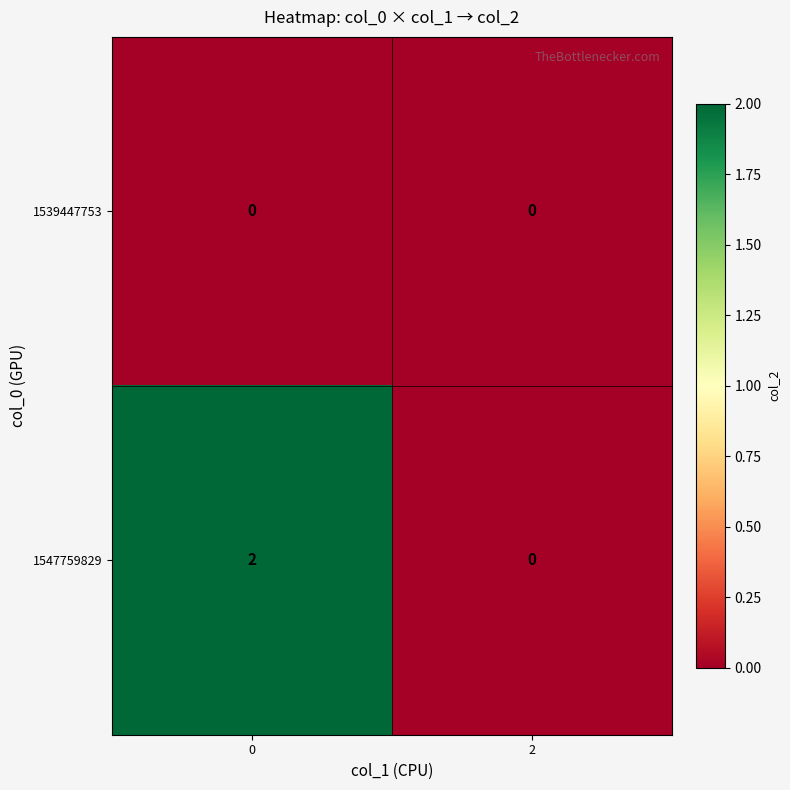

Rank the series by their maximum value, from lowest to highest.

1539447753, 1547759829